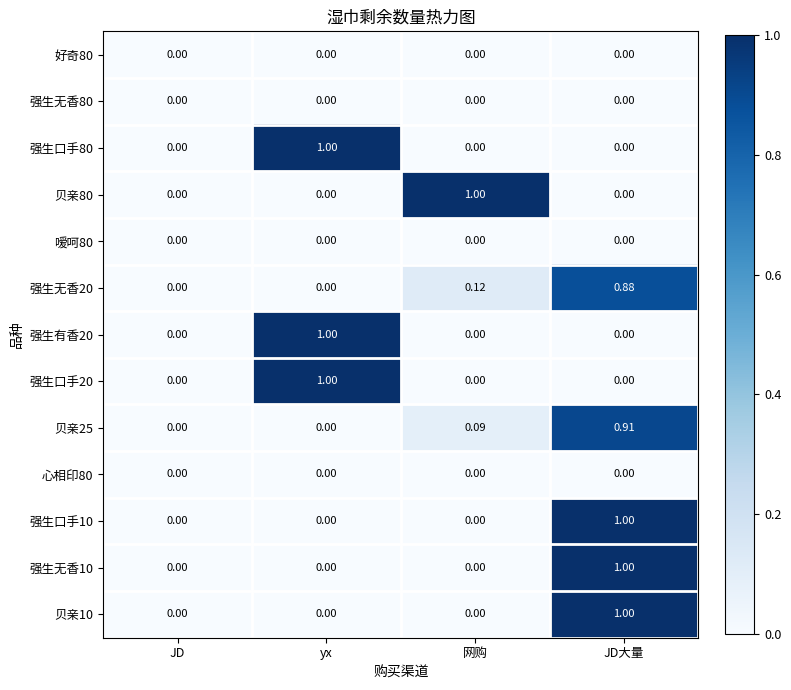

At which category is the sum across all series the highest?

JD大量